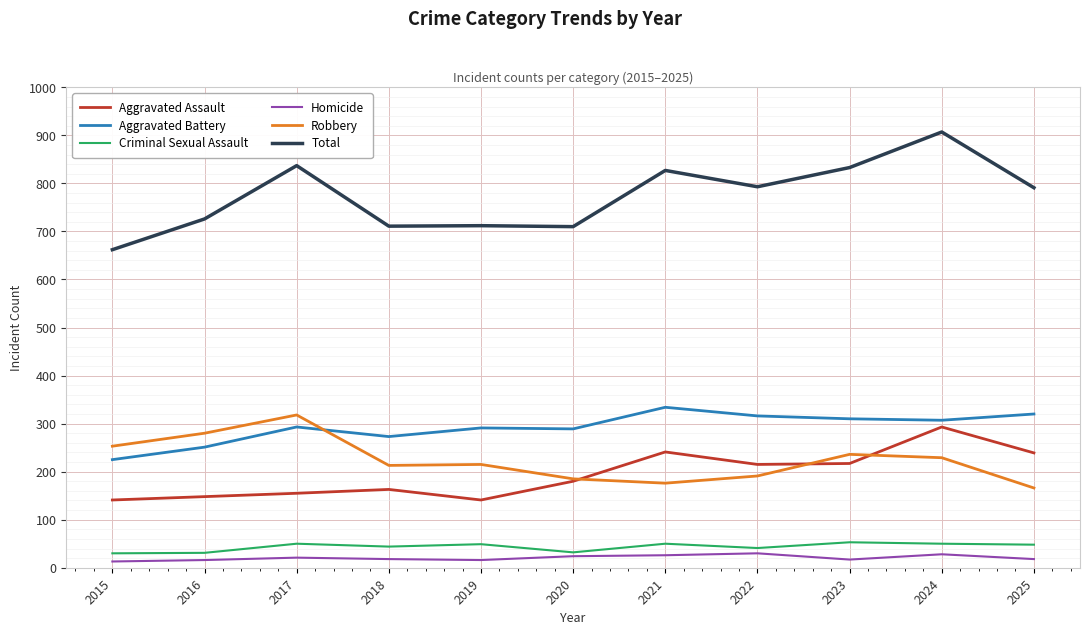

Is this an area chart (filled region under the line)?

No